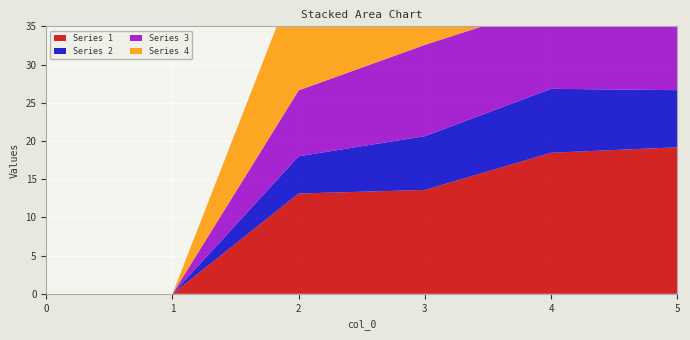

Reading left to right, extract all data points from this chart.

Series 1: 0.0	0.0	13.1	13.6	18.5	19.2
Series 2: 0.0	0.0	4.9	7.0	8.4	7.5
Series 3: 0.0	0.0	8.6	12.0	11.1	14.4
Series 4: 0.0	0.0	15.8	25.3	24.4	27.1